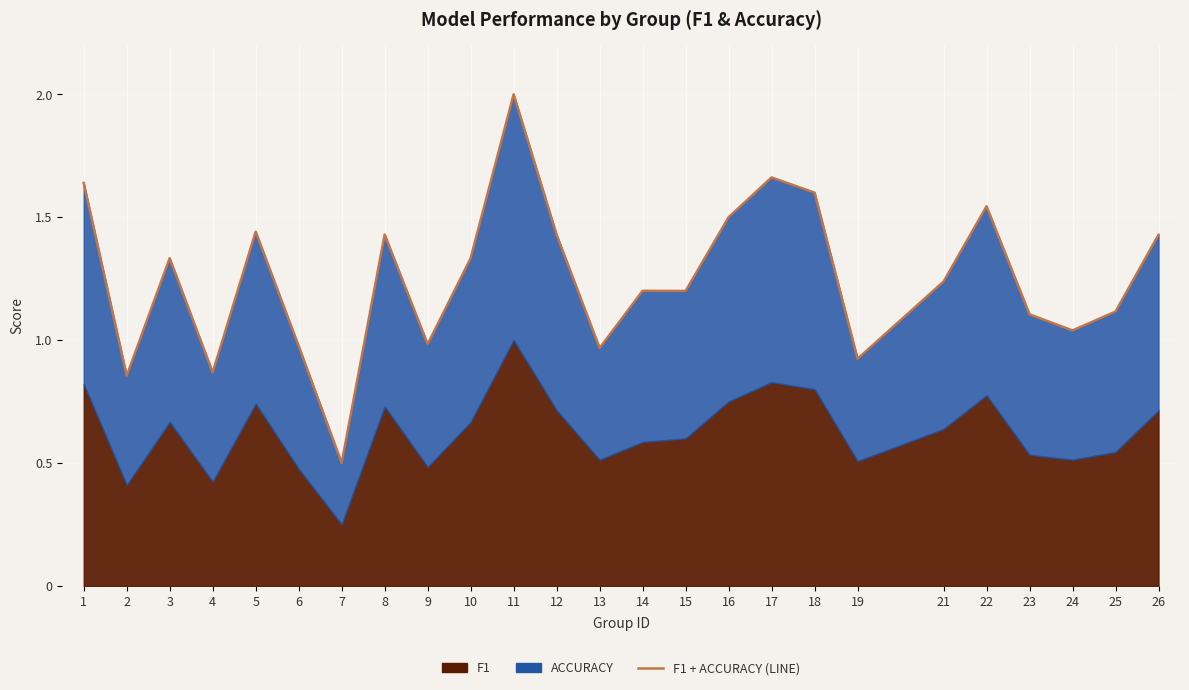

True or false: the data has more than 1 interior local peaks.

True